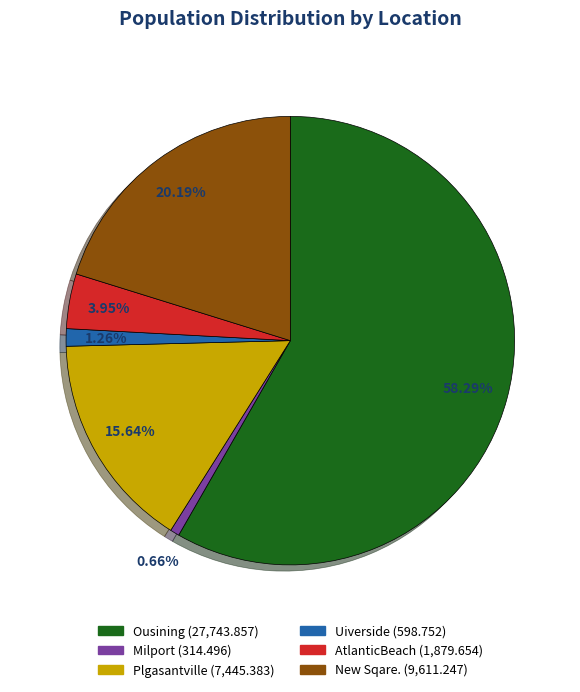

True or false: AtlanticBeach accounts for 4% of the total.

True